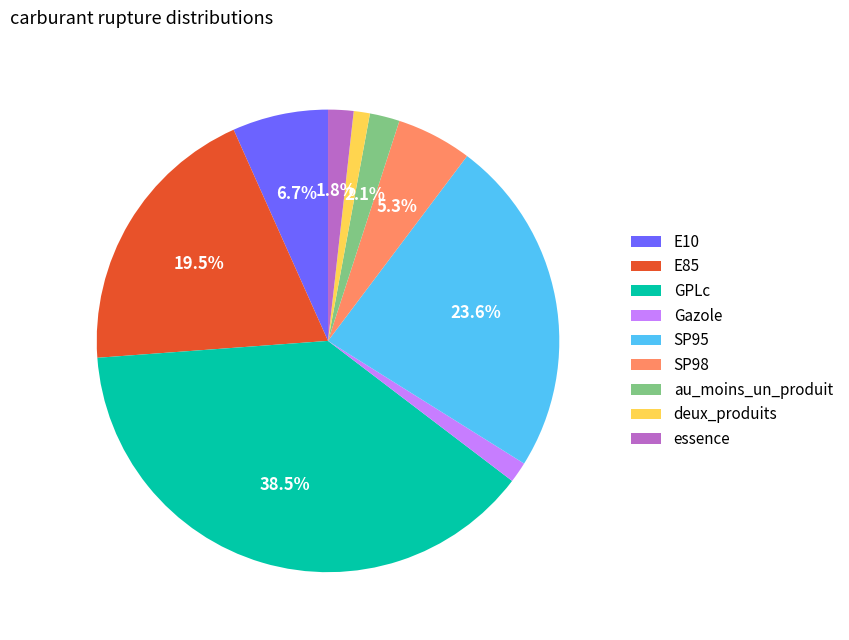

Which slice is the largest?

GPLc